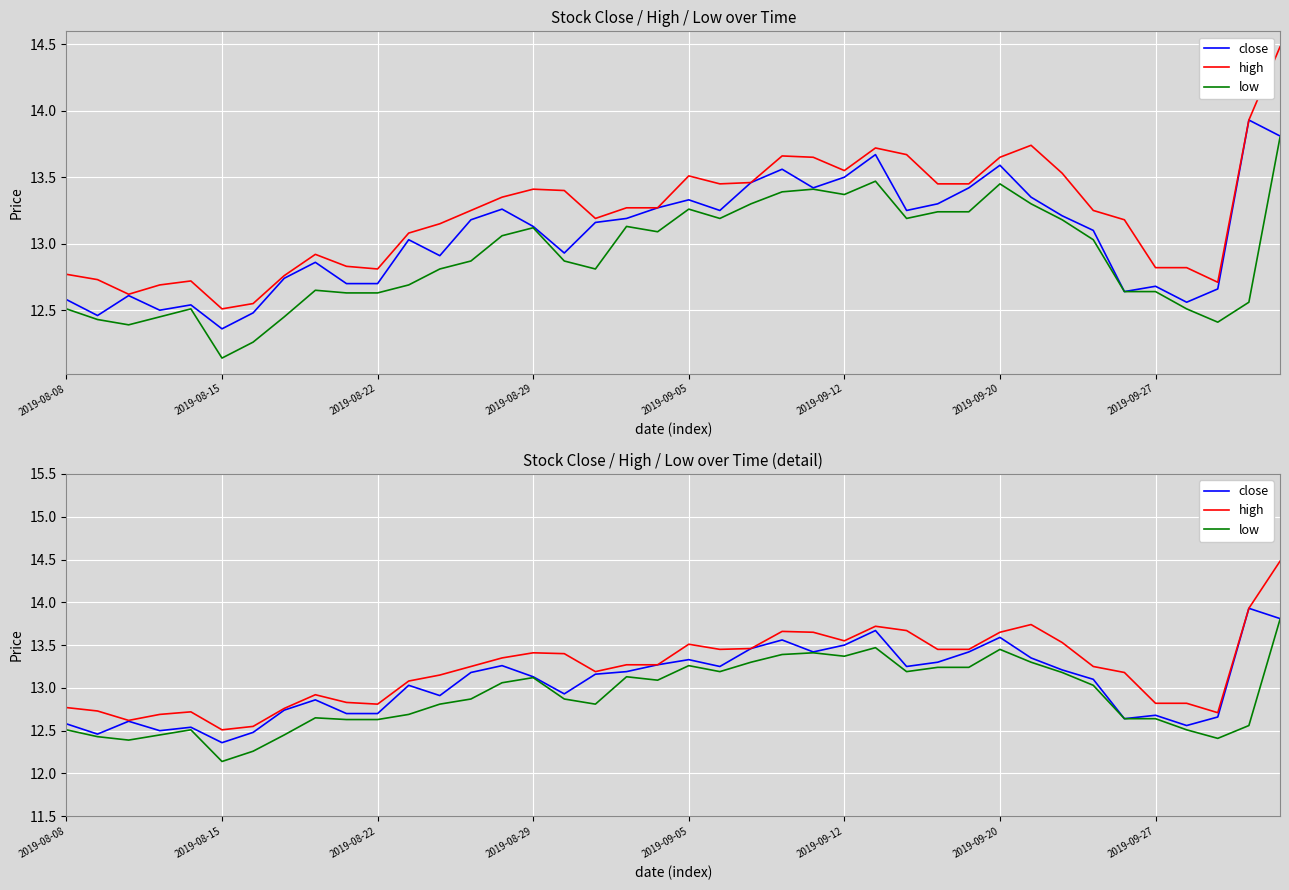

Is the value of high at 8 greater than the value of close at 25?

No